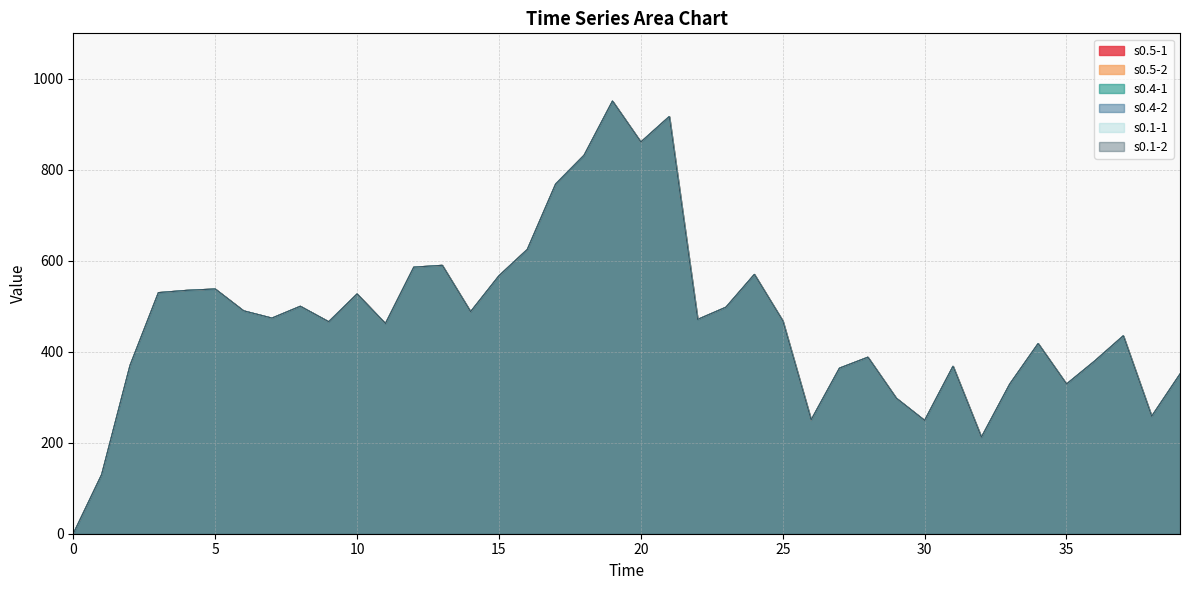

Where is the first local maximum for s0.1-1?

5